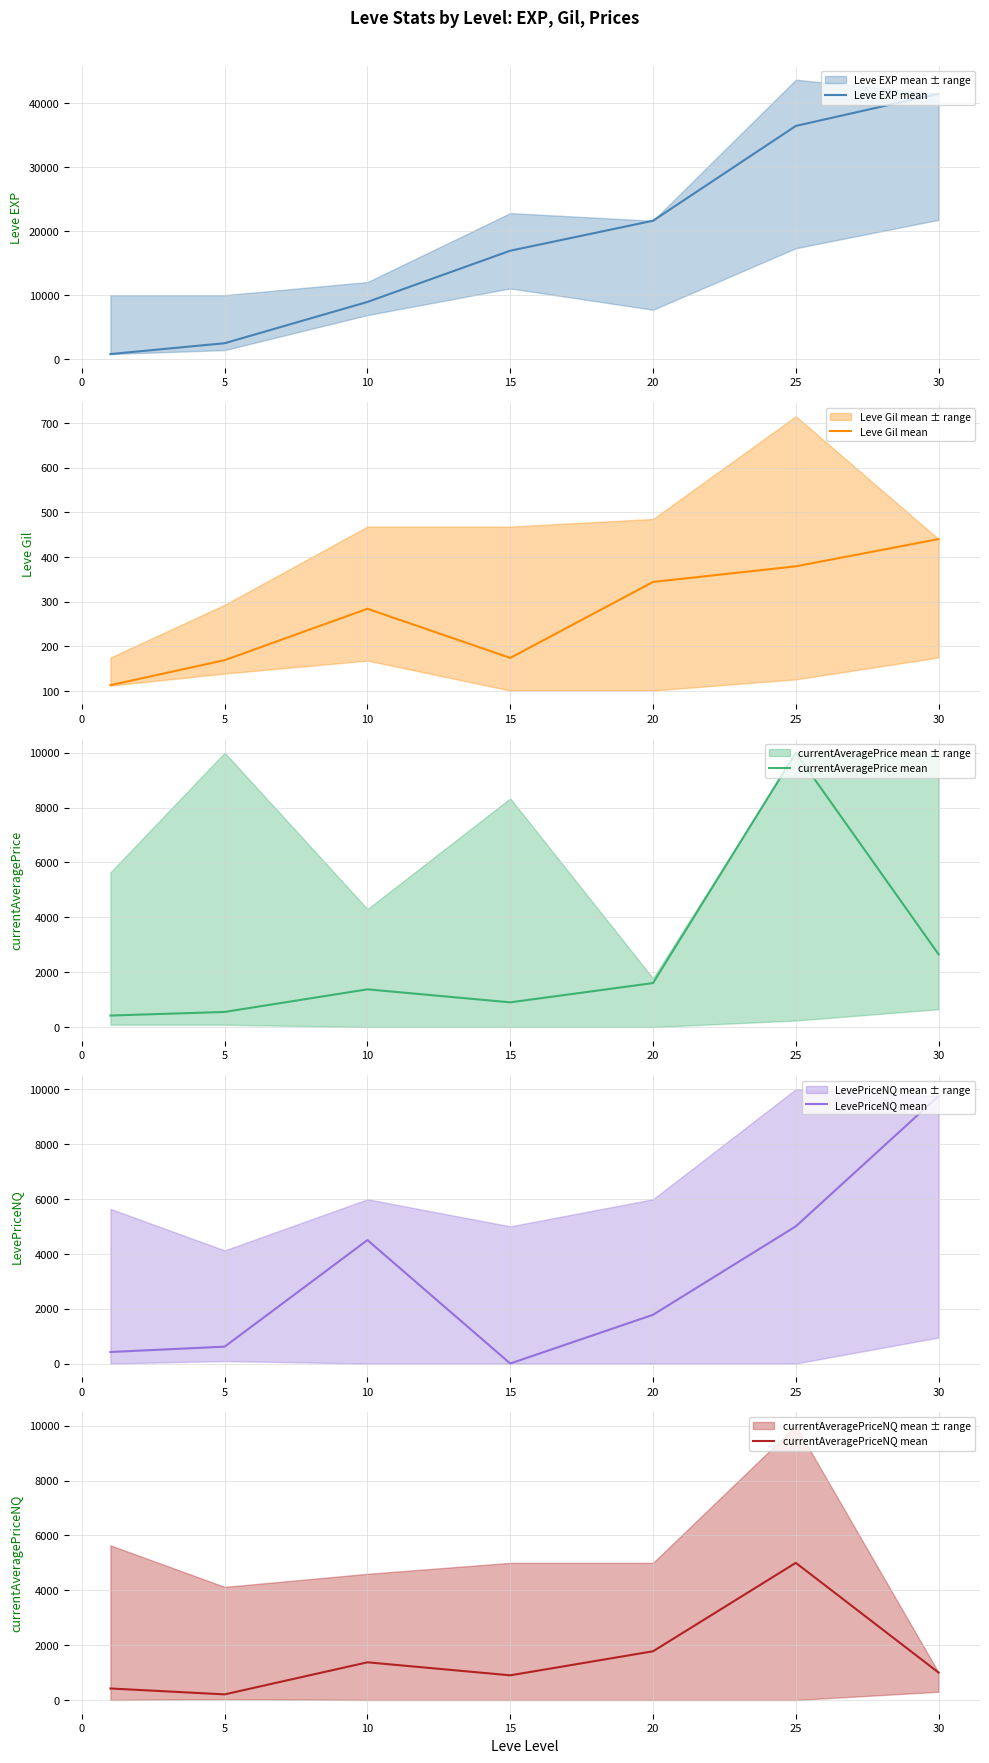

True or false: Leve EXP mean and LevePriceNQ mean intersect in this chart.

False